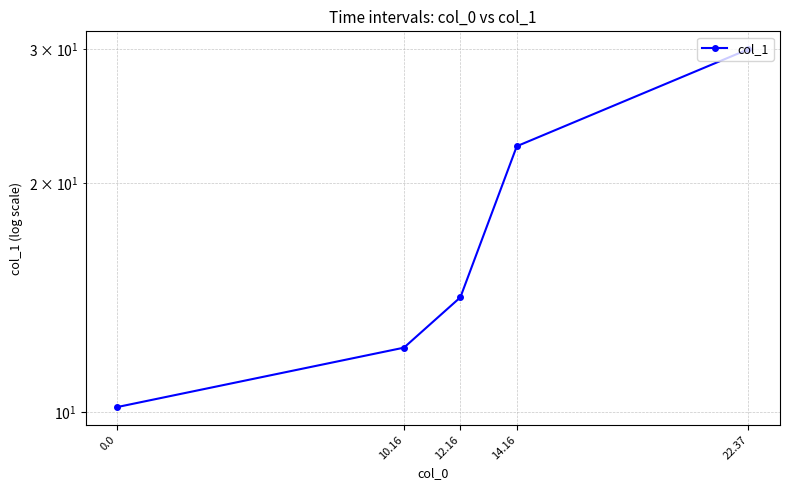

What is the value of the 3rd point from the left?

14.2